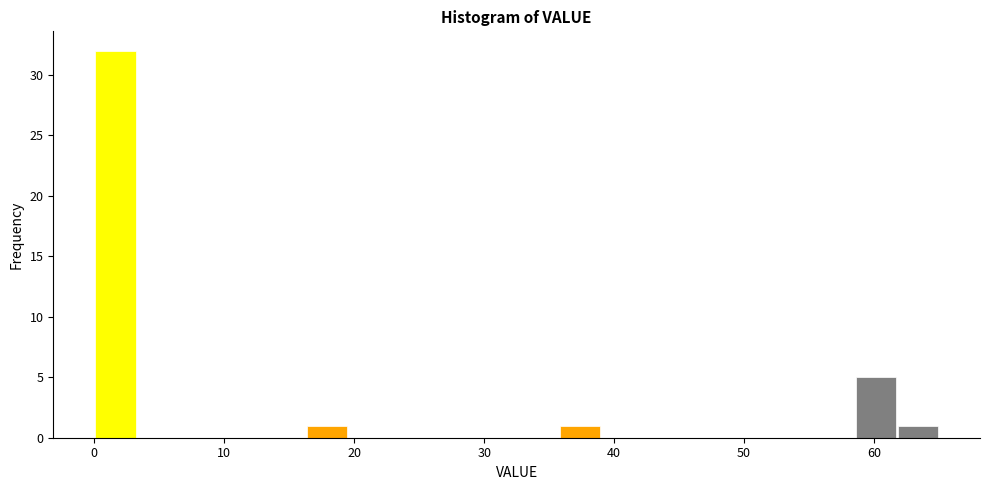

Read against the x-axis, roughly where is the centre of the tallest bar?

2